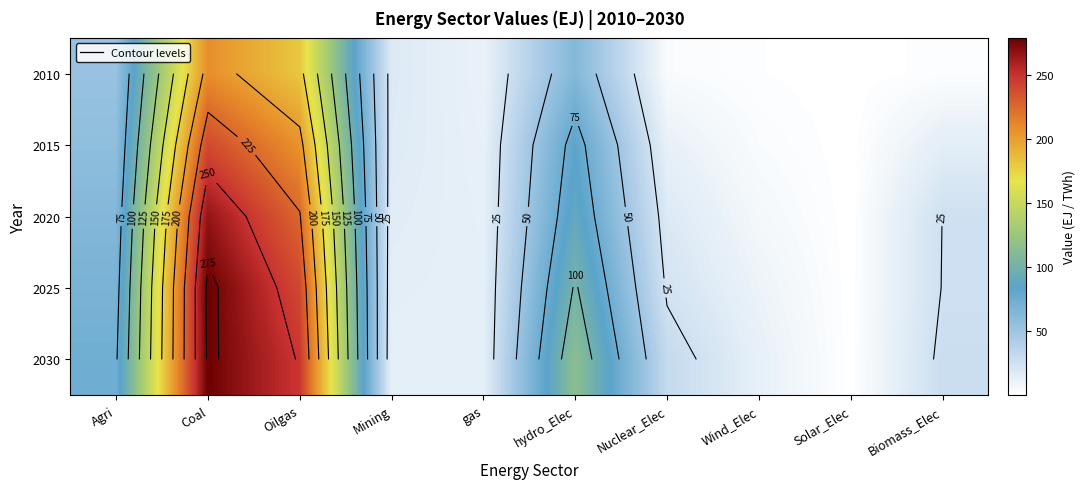

At which label does 2010 reach its peak?

Coal